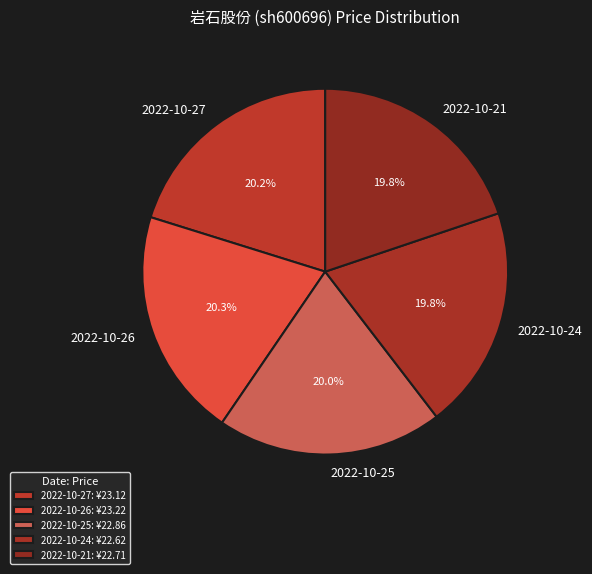

Is there a majority slice in this chart?

No